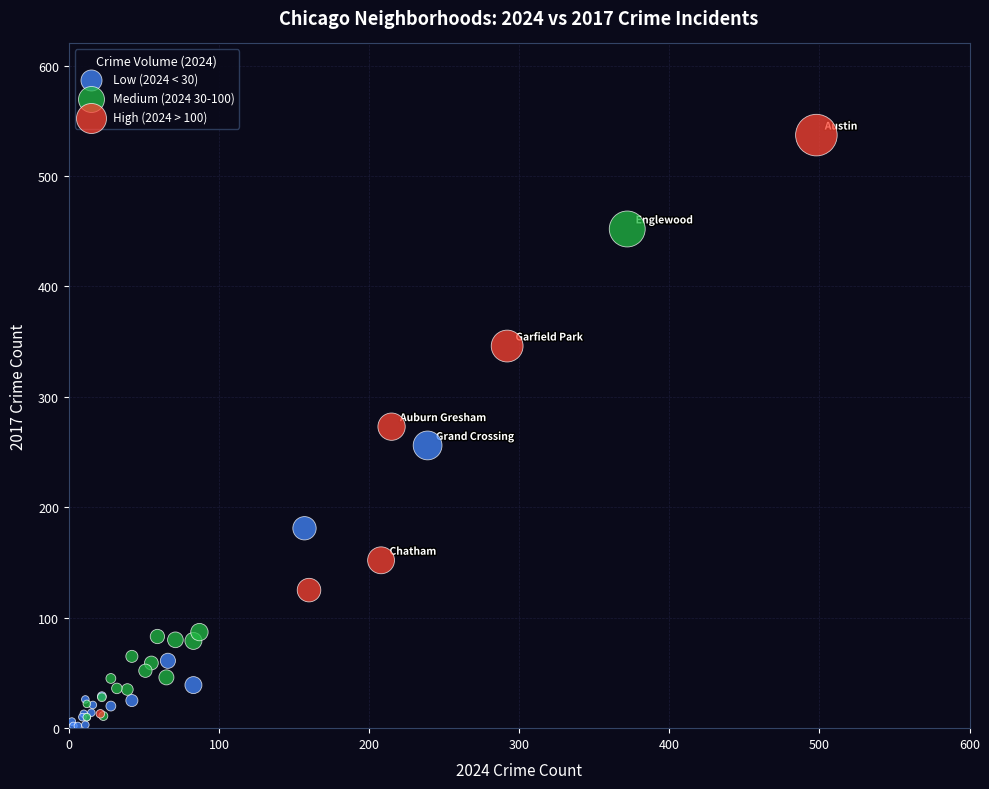

Which series reaches the maximum Y coordinate?

High (2024 > 100)